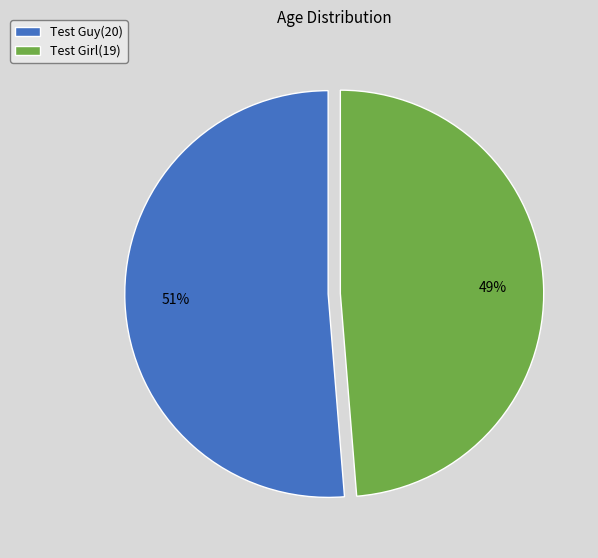

Which has a higher value, Test Girl(19) or Test Guy(20)?

Test Guy(20)